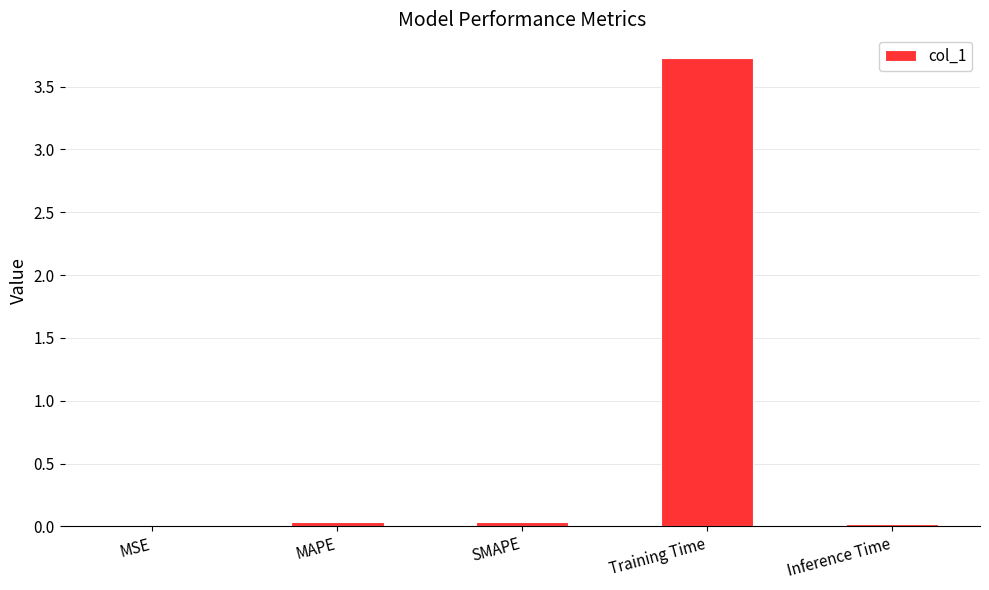

Which has a higher value, MSE or Training Time?

Training Time